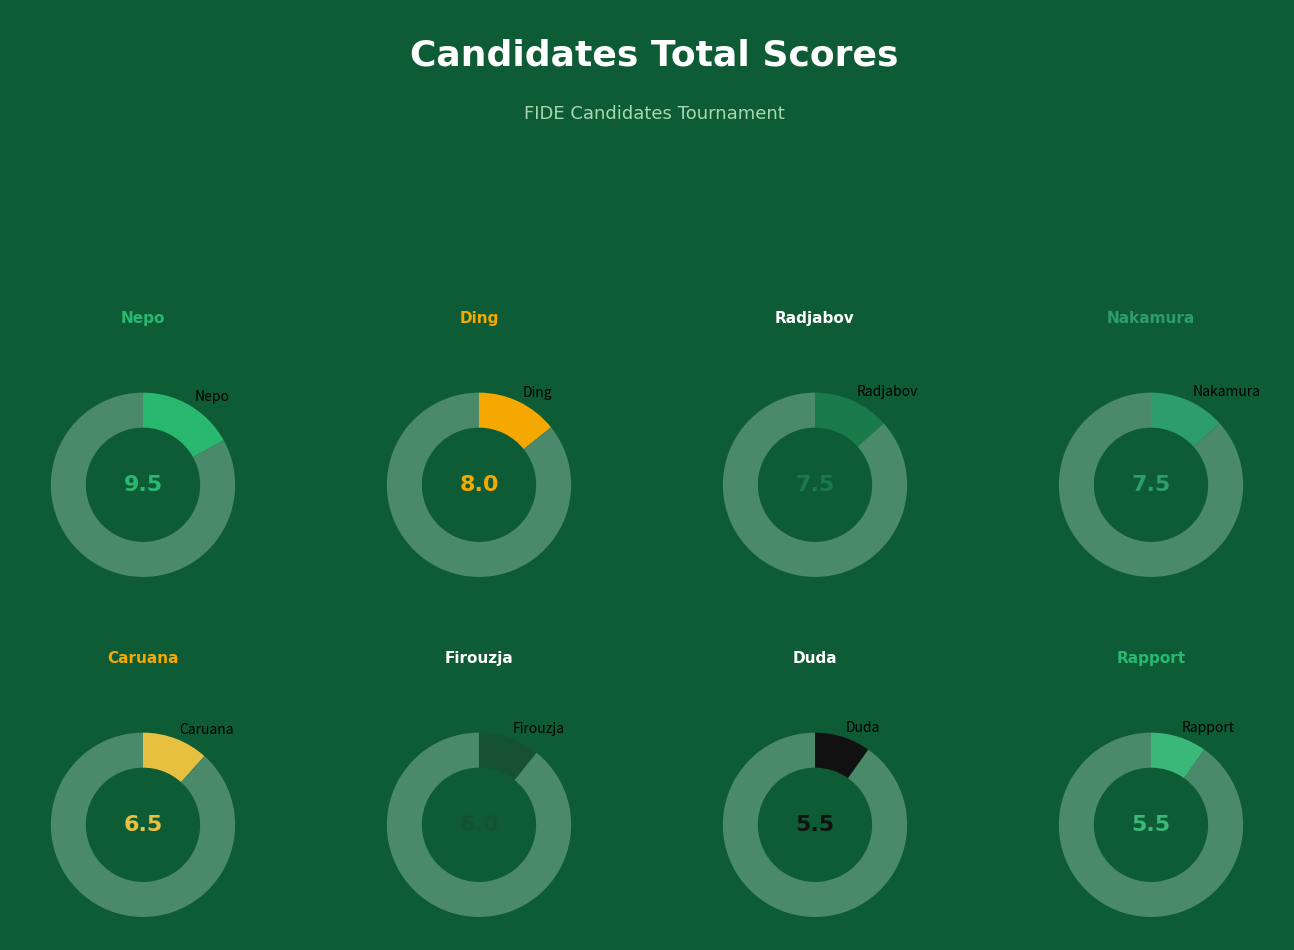

Is it true that Ding is 1% of the pie?

False